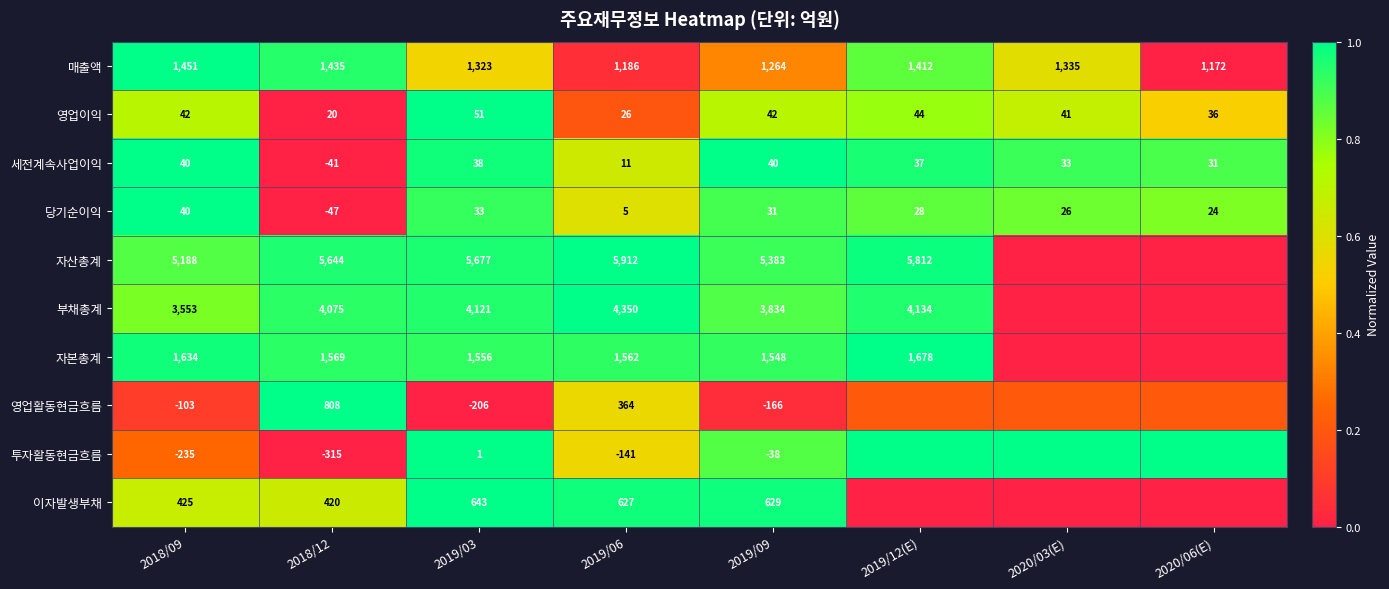

Rank the series at 2019/06 from highest to lowest value.

자산총계, 부채총계, 자본총계, 매출액, 이자발생부채, 영업활동현금흐름, 영업이익, 세전계속사업이익, 당기순이익, 투자활동현금흐름